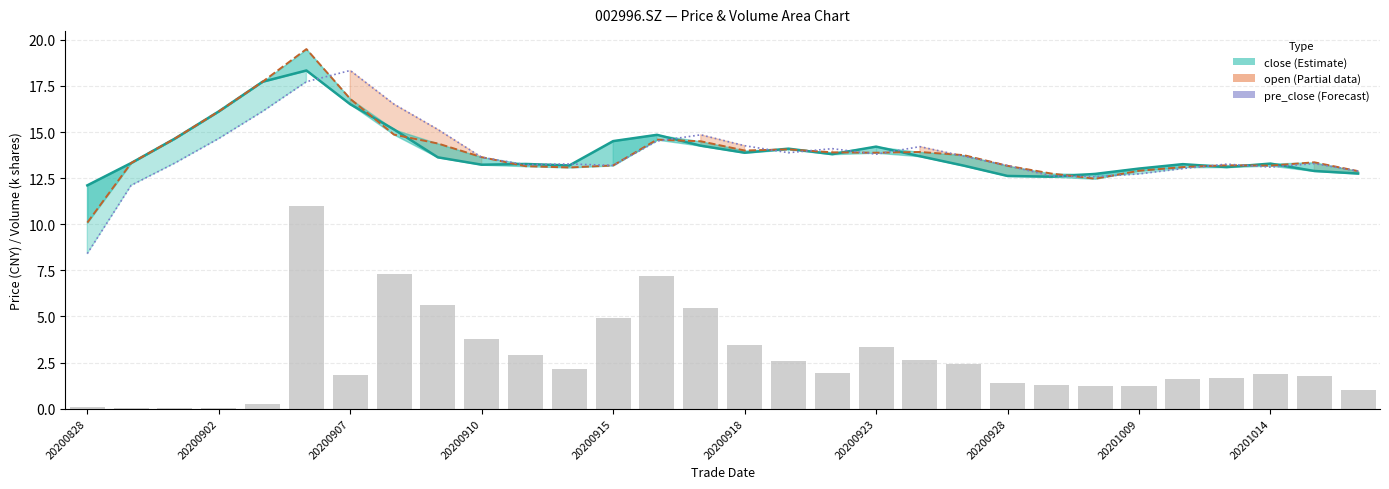

What is the total value across all series at 19?

44.4